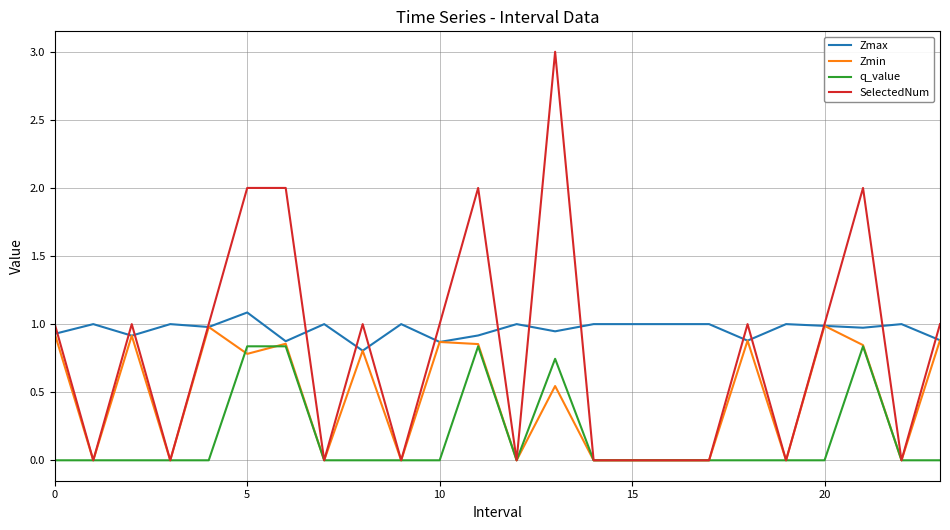

Which series has the largest total across all categories?

Zmax